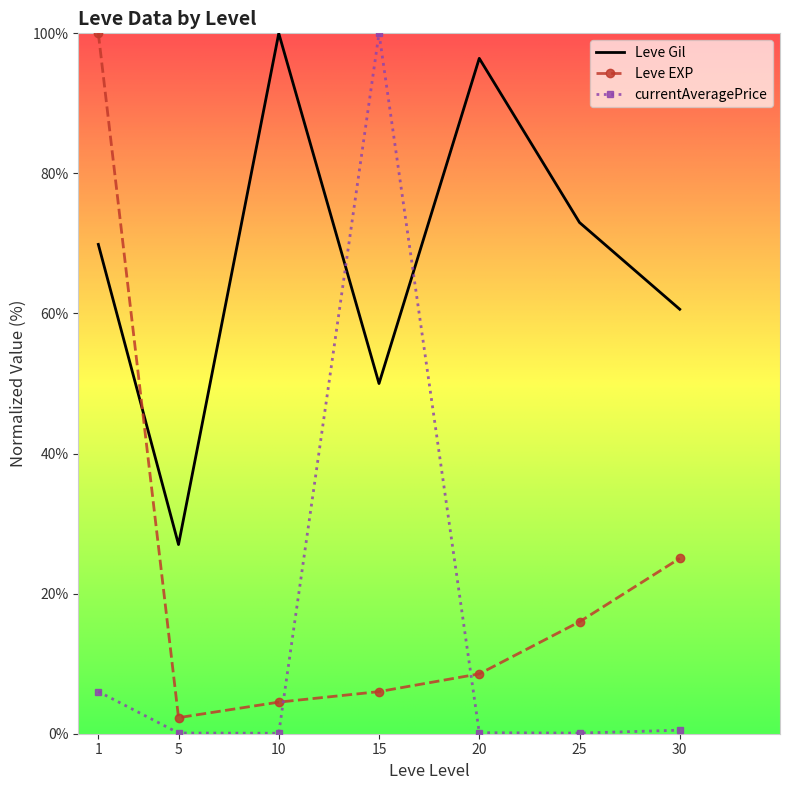

What is the sum of the currentAveragePrice values at 1 and 20?

6.2